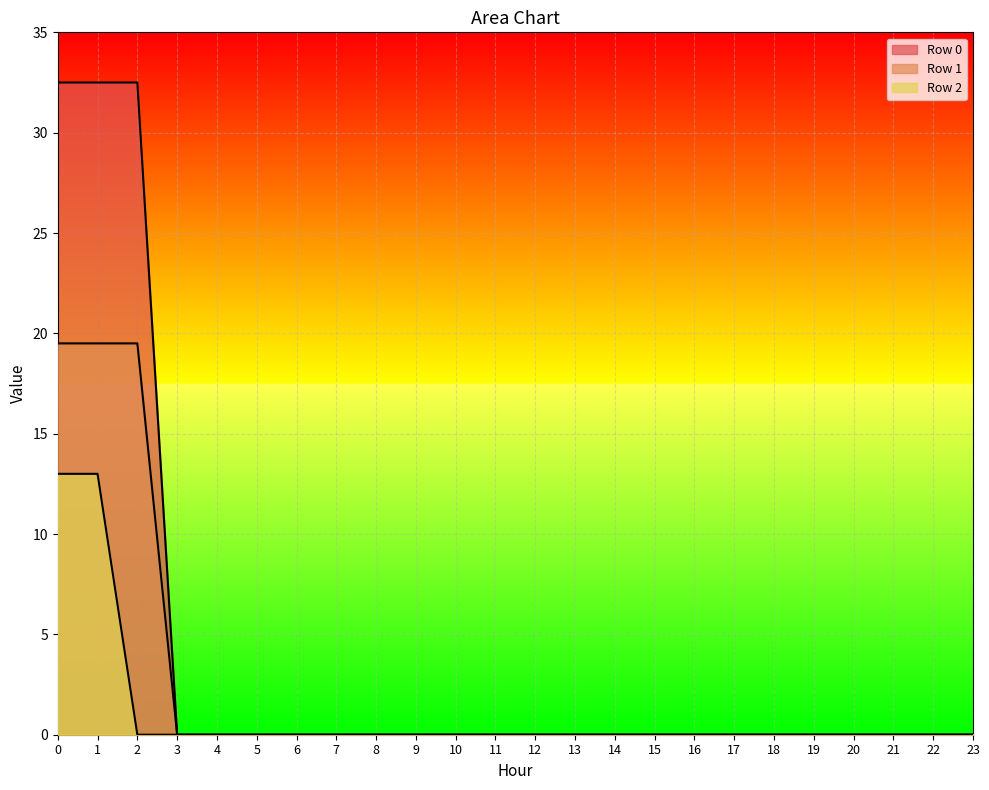

How many data points in Row 2 are above 0?

2